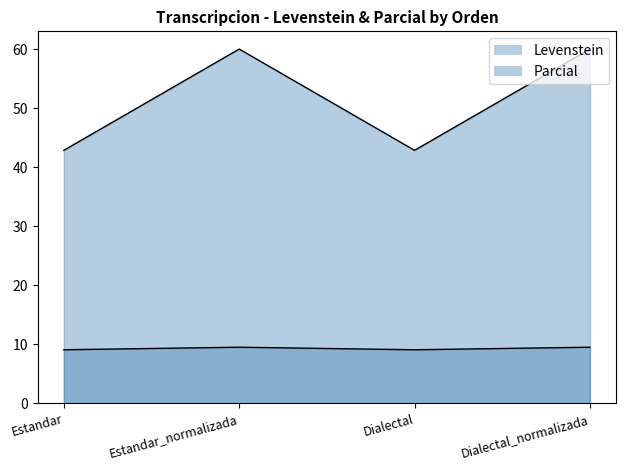

Between Dialectal and Estandar_normalizada, which is larger?

Estandar_normalizada